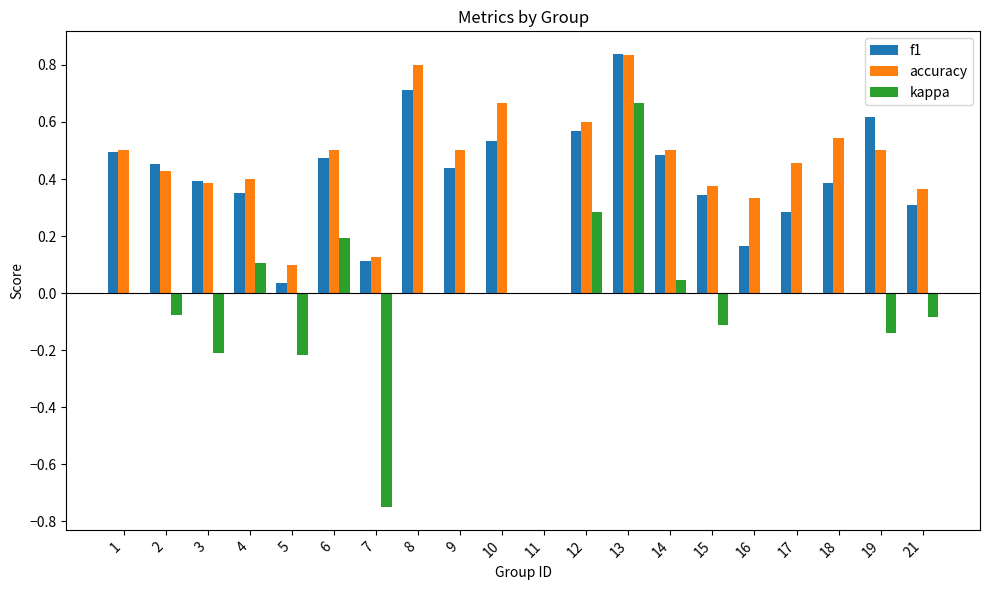

Which series has the largest total across all categories?

accuracy